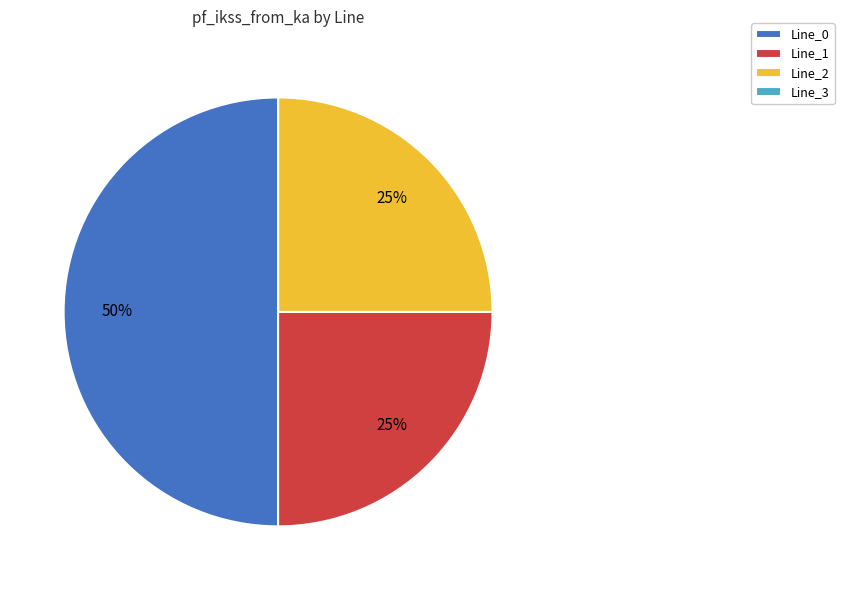

To the nearest percent, what is the average slice percentage?

25%